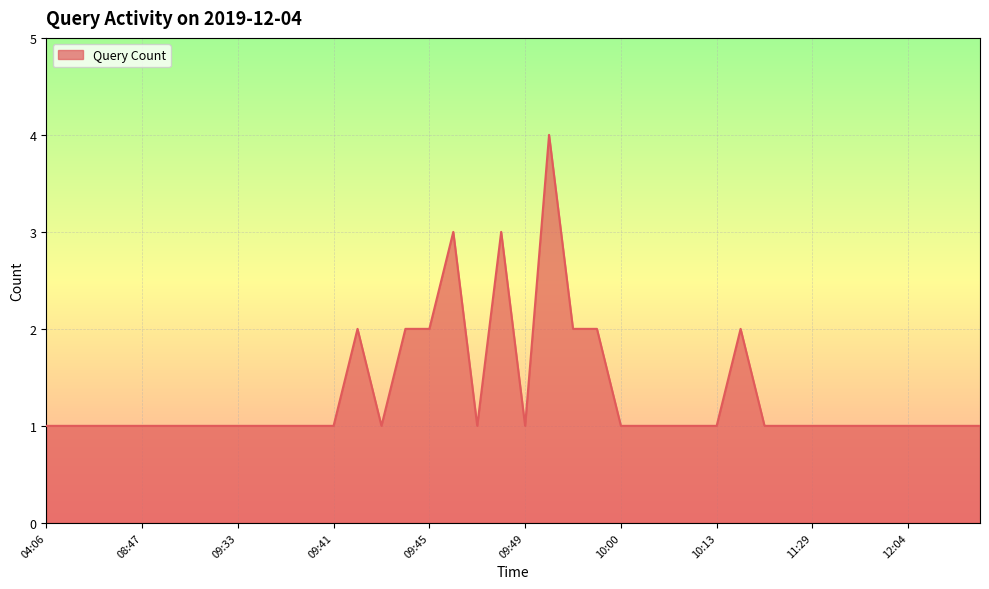

How many lines are shown in the chart?

1